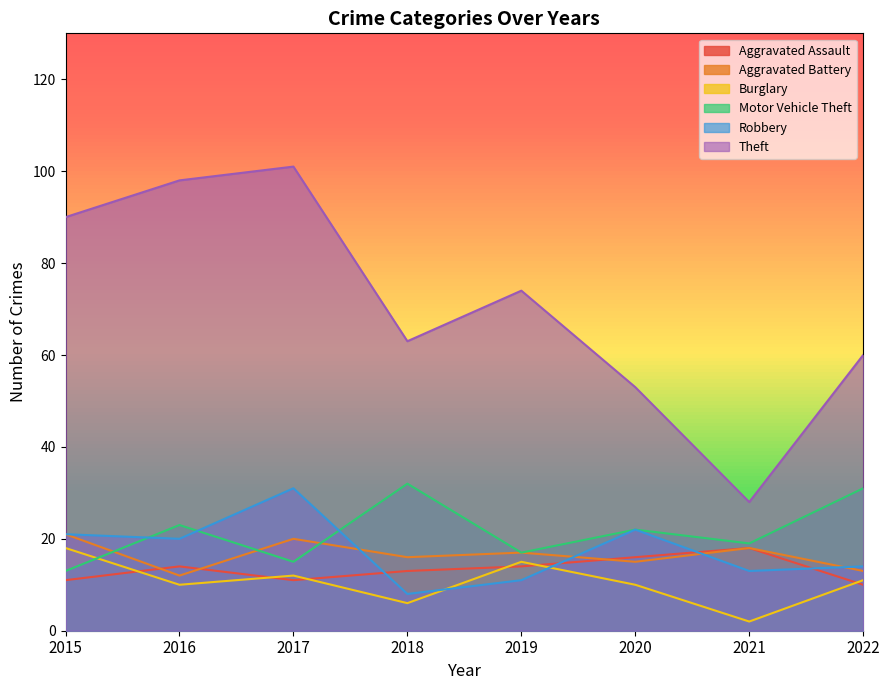

How many data points in Motor Vehicle Theft are less than 22?

4